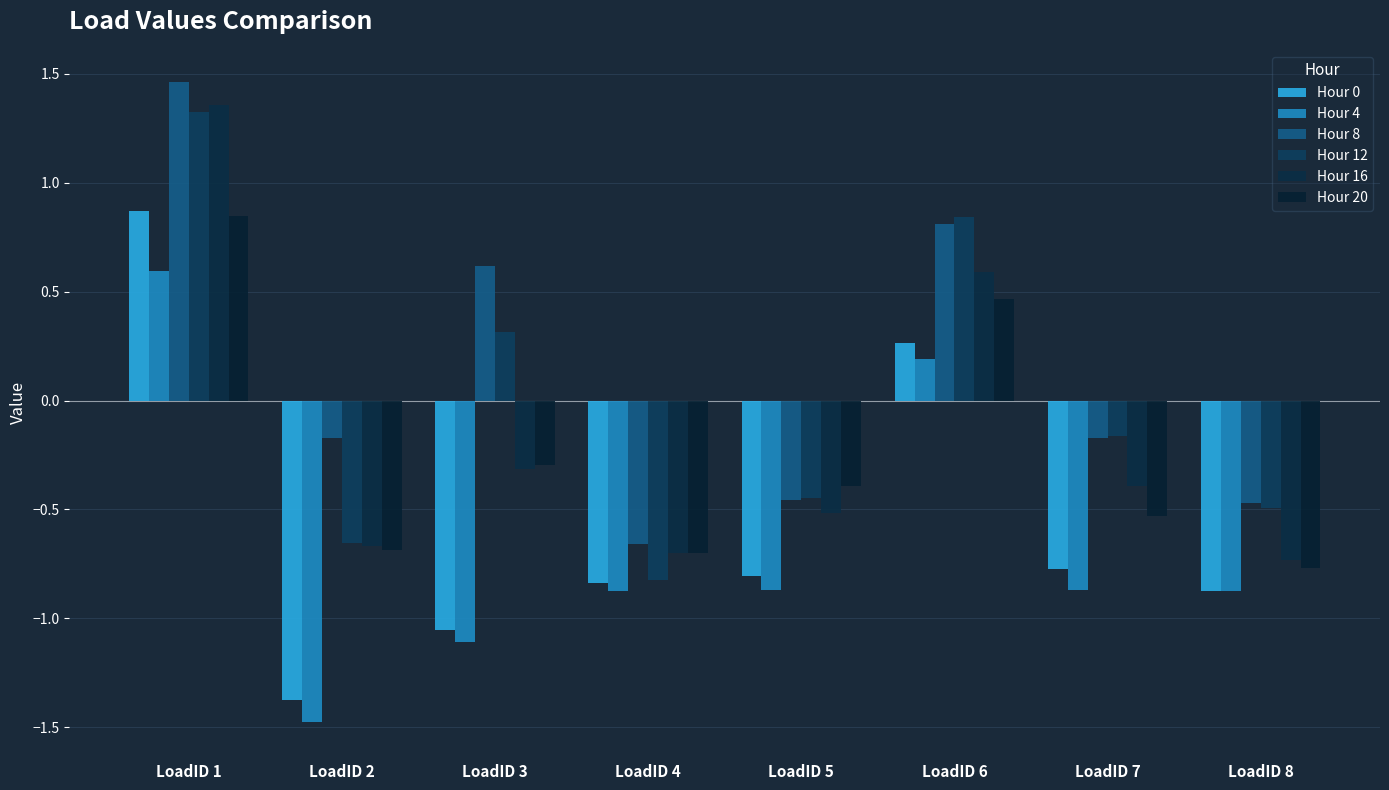

How many values in the Hour 8 series are below 0?

5